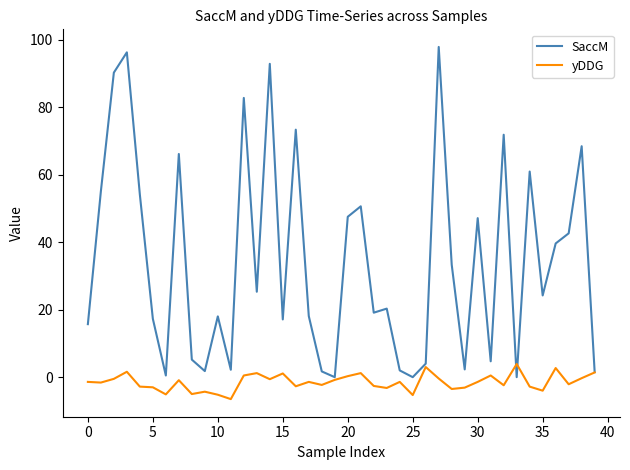

List the series in order of their overall mean, highest first.

SaccM, yDDG